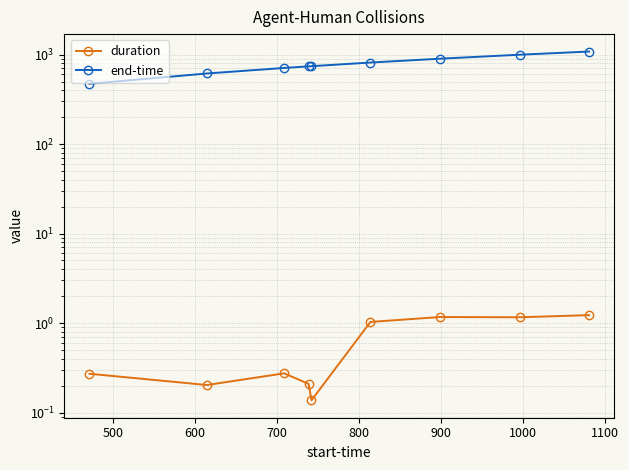

What is the difference between the maximum and minimum values in the duration series?

1.1